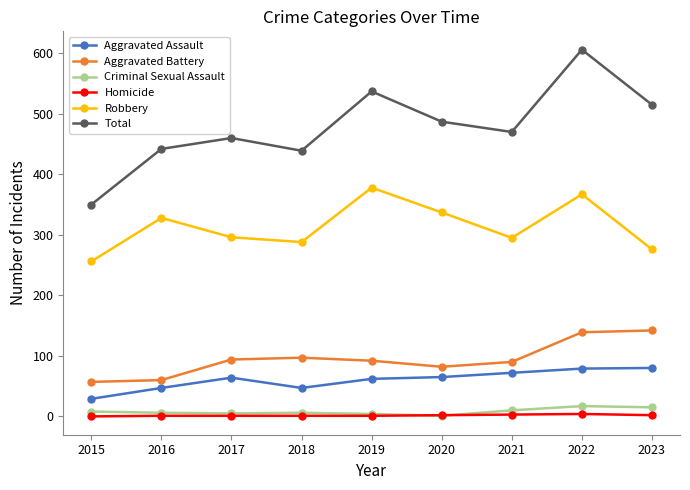

At how many categories does at least one series exceed 301?

9